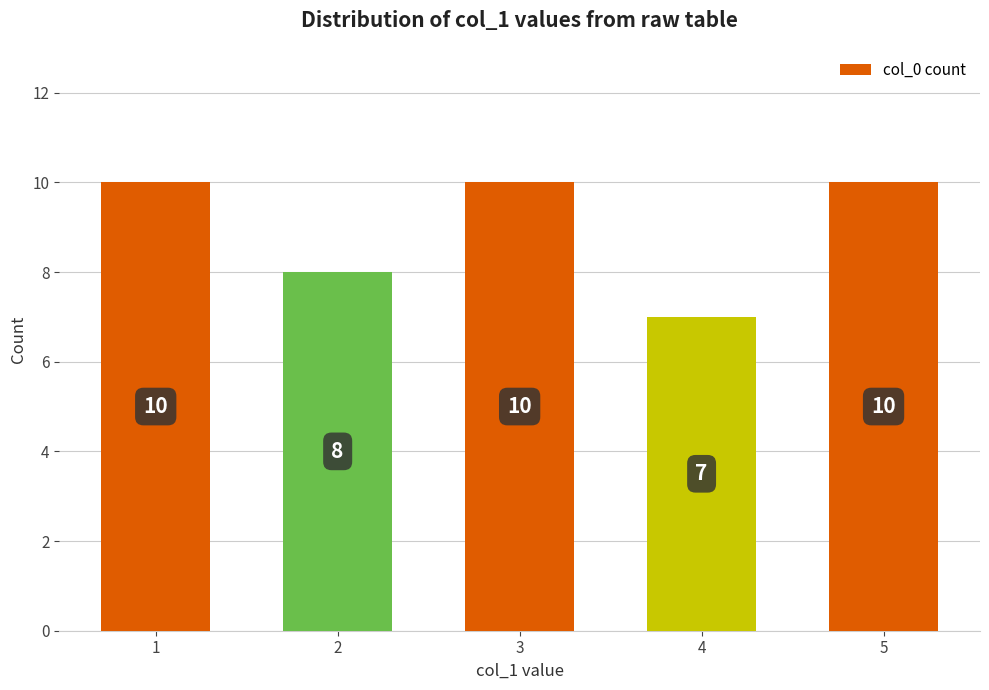

Reading left to right, list all the values displayed in this chart.

1=10	2=8	3=10	4=7	5=10